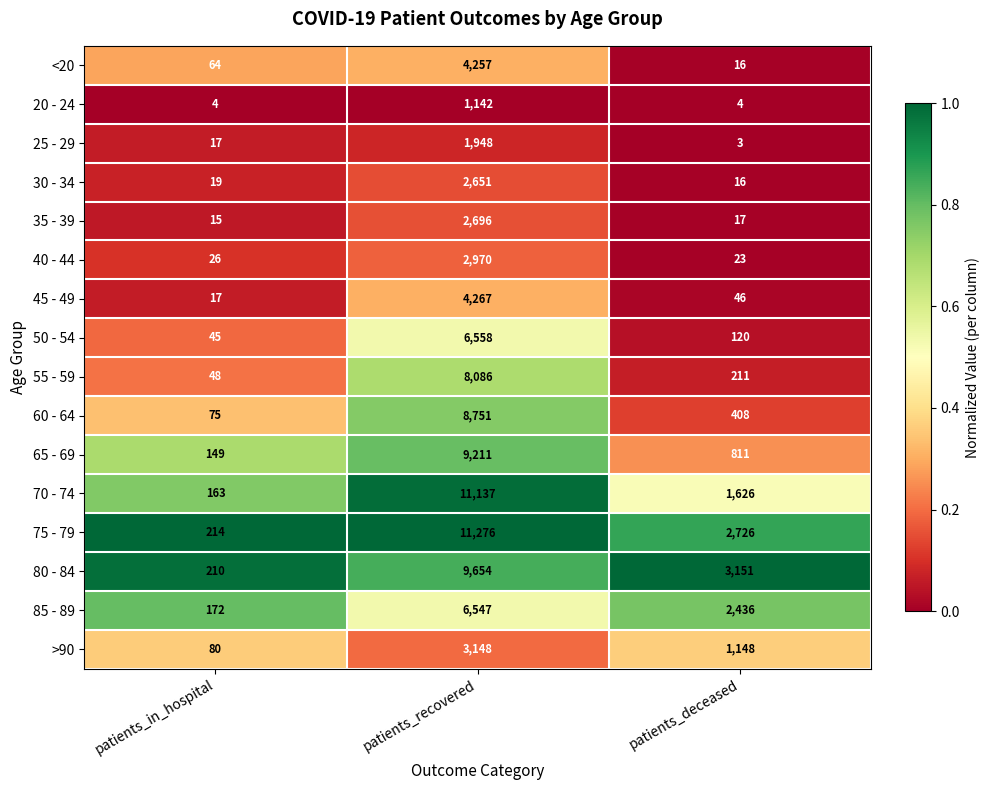

At which label does >90 first exceed 1148?

patients_recovered